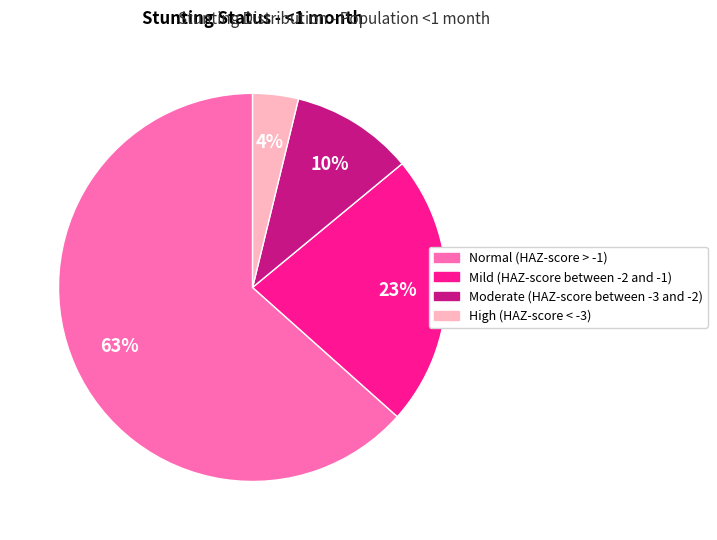

Combined, do Moderate (HAZ-score between -3 and -2) and Mild (HAZ-score between -2 and -1) account for over 50%?

No